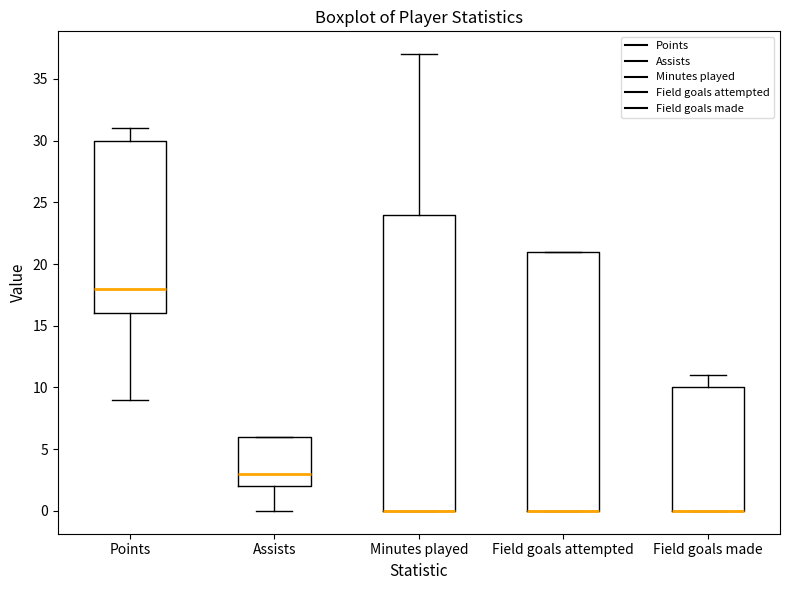

Which box is the tallest, from its lower edge to its upper edge?

Minutes played